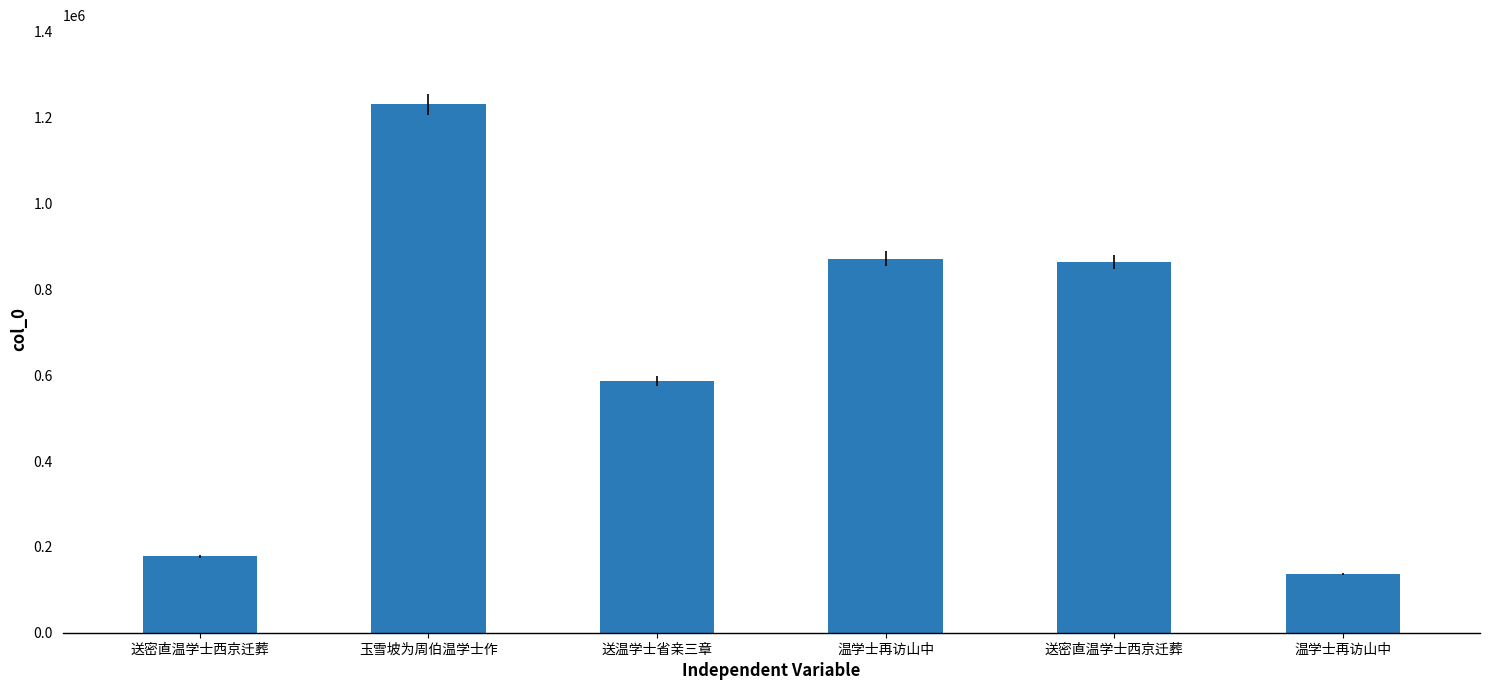

What value does the data have at 玉雪坡为周伯温学士作, to the nearest 10?

1230710